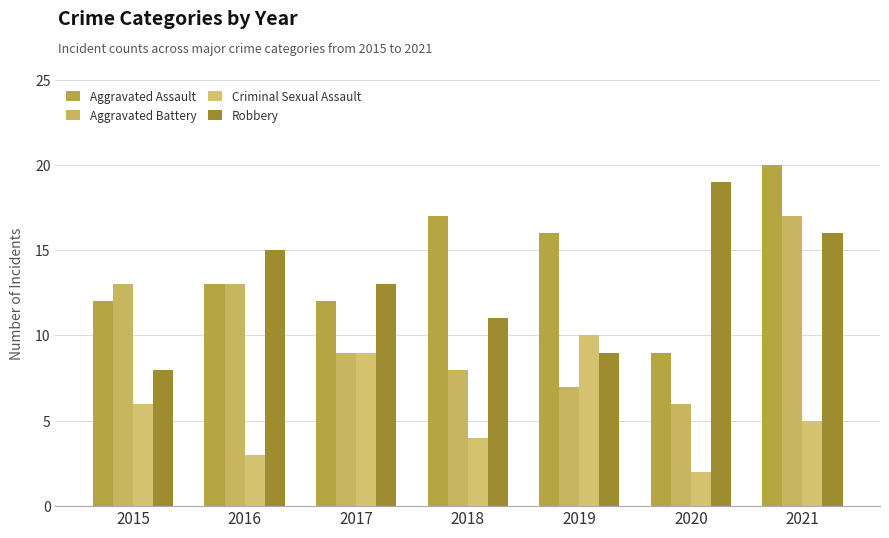

What is the lowest value of the Aggravated Assault series?

9